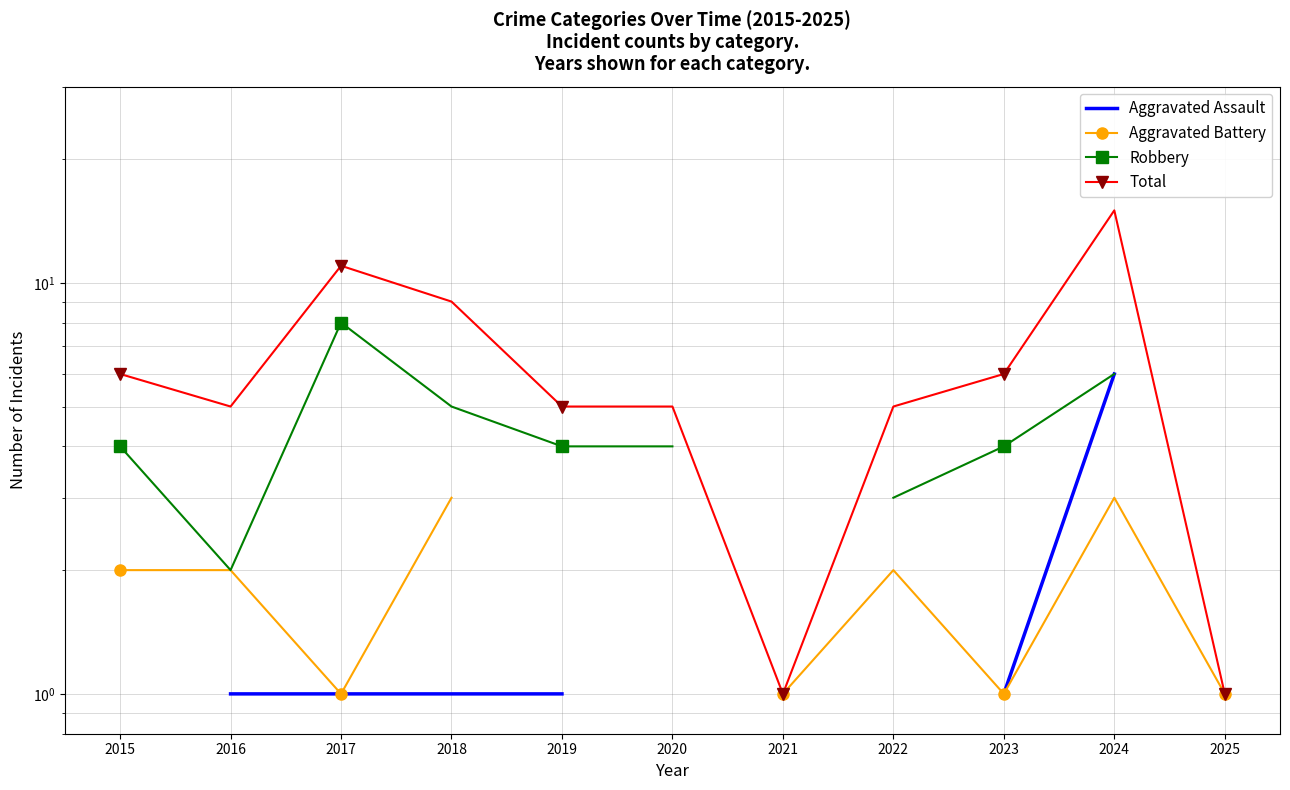

What is the greatest value displayed?

15.0